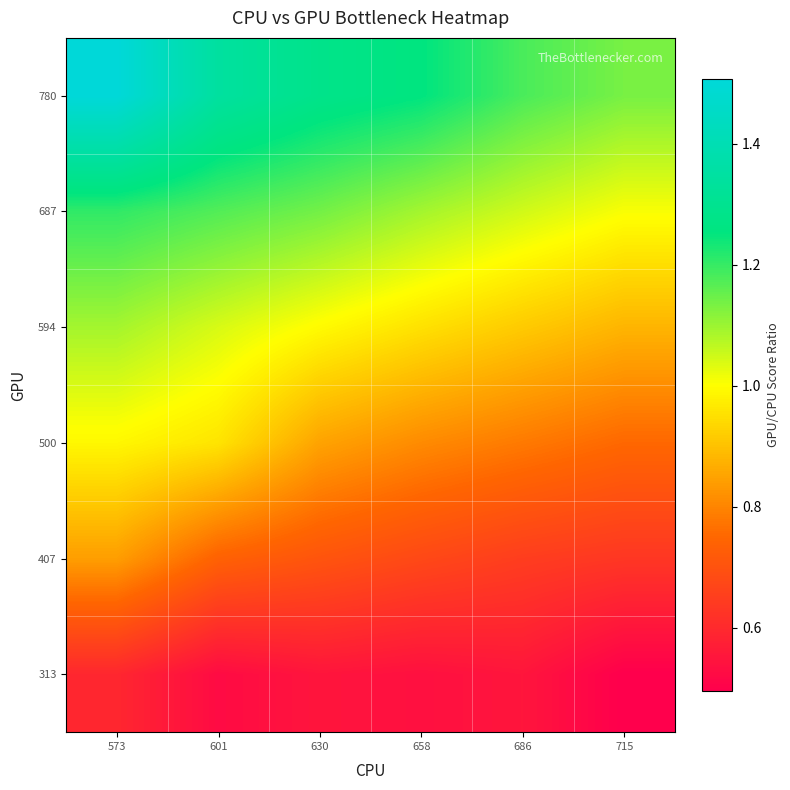

At which category is the sum across all series the highest?

573